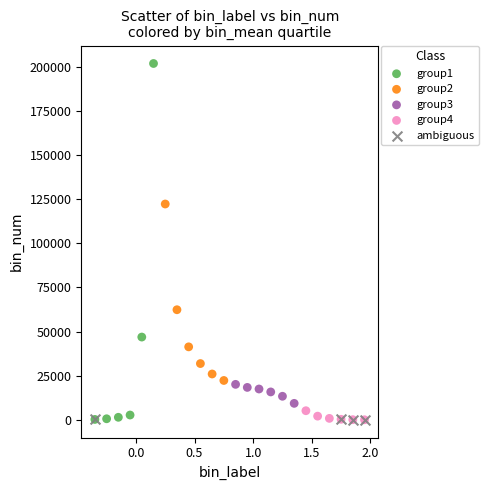

Which series reaches the maximum Y coordinate?

group1